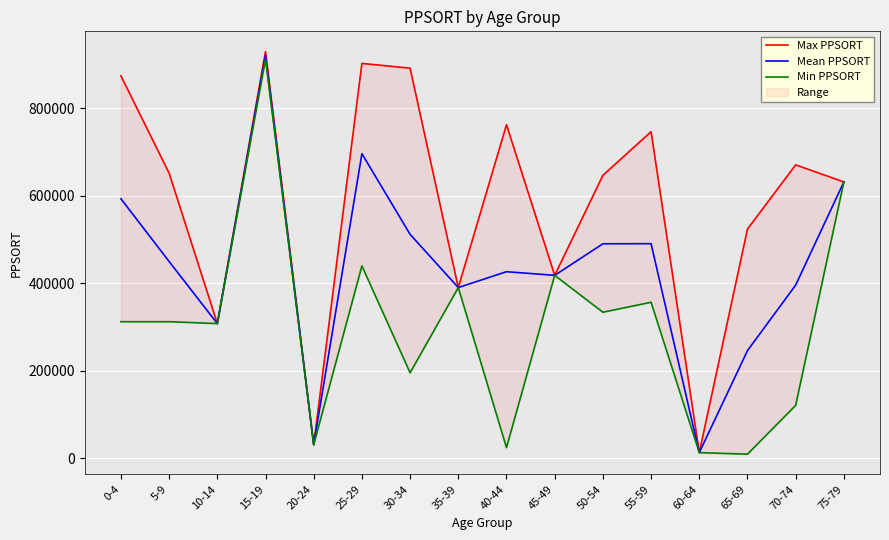

What position from the left is 45-49?

10